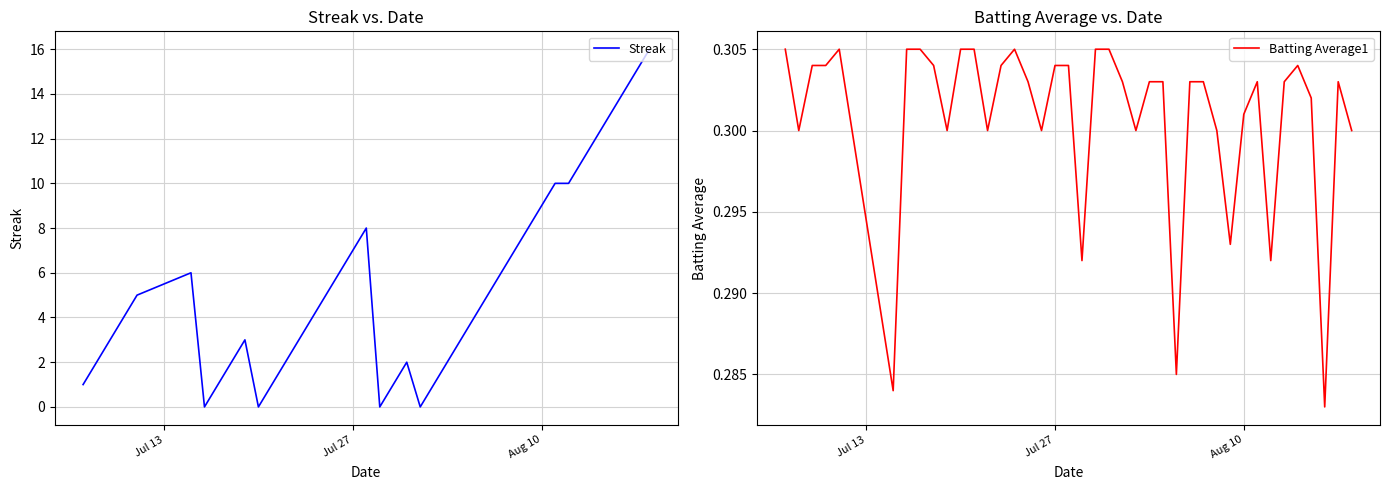

How many data points in Streak are above 4?

19